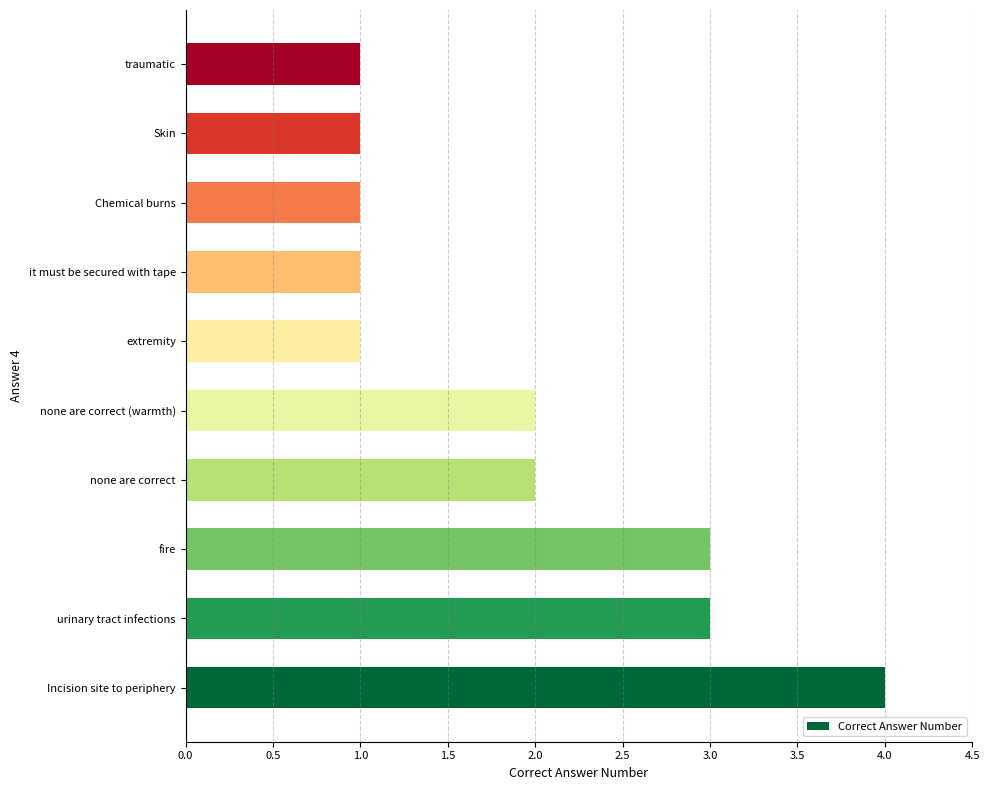

Approximately how many times larger is the value at Skin compared to urinary tract infections?

0.3